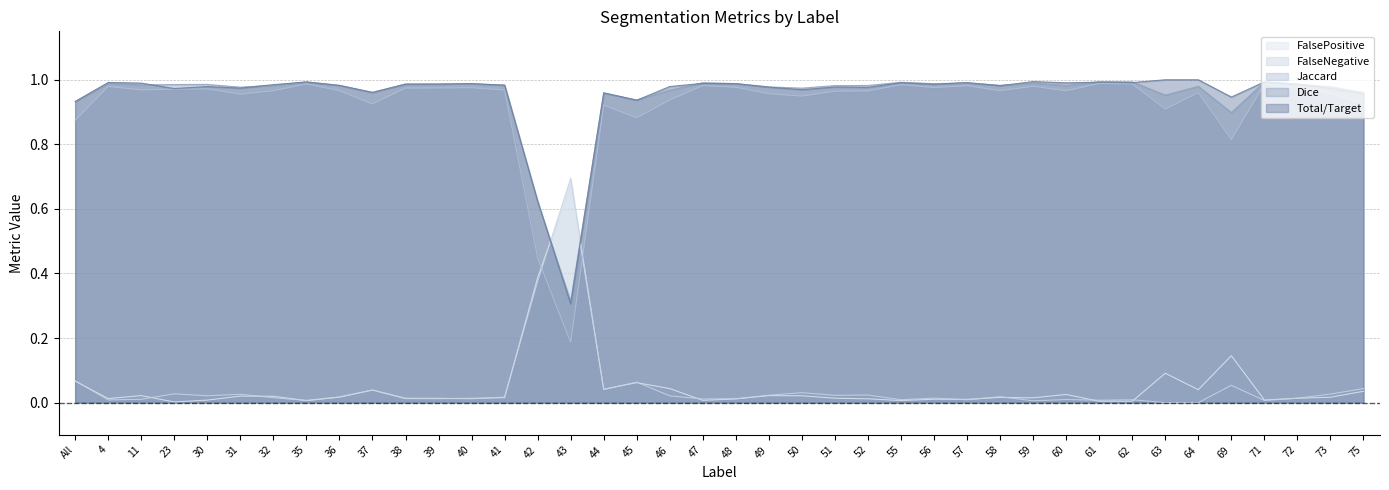

In Jaccard, how many points are lower than both neighbors (excluding endpoints)?

11